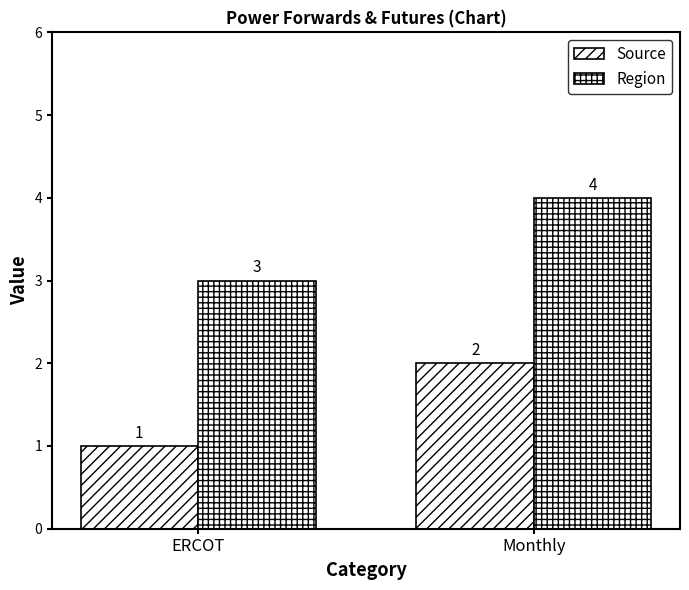

List the labels in order of Region value, smallest first.

ERCOT, Monthly